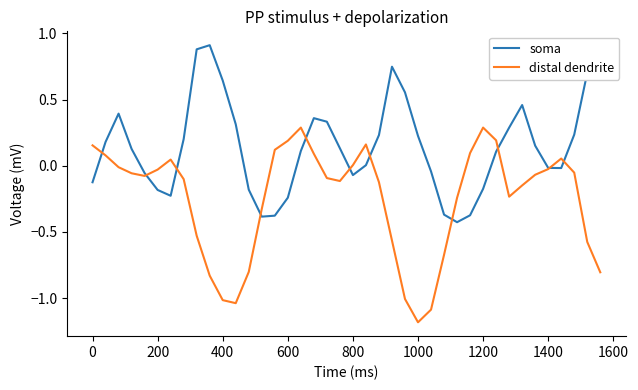

What is the maximum value shown in the chart?

0.9